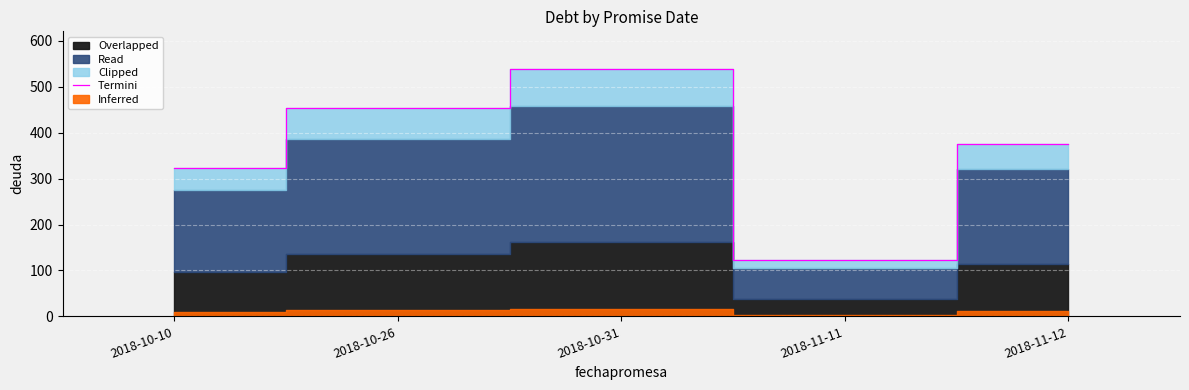

Which has a higher value, 2018-10-10 or 2018-10-26?

2018-10-26